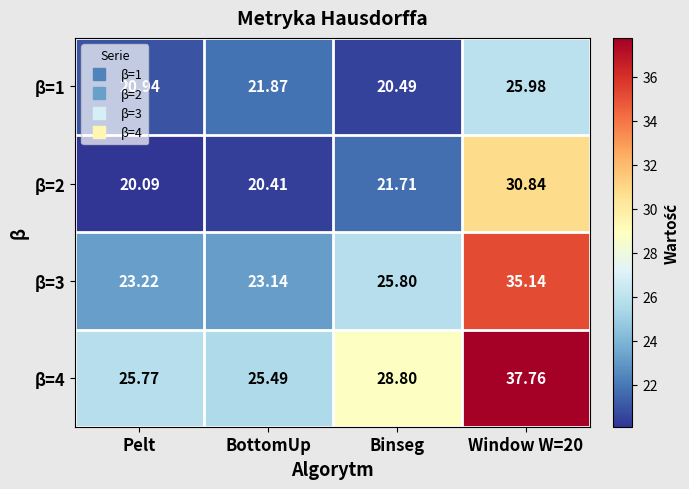

At Binseg, list the series in order from largest to smallest.

β=4, β=3, β=2, β=1